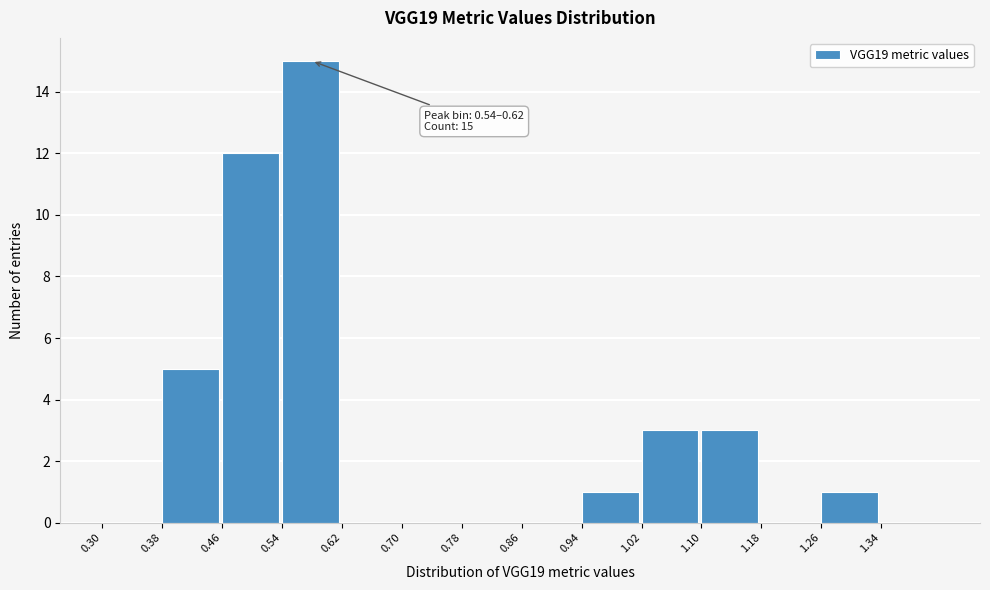

Over which range of the x-axis is the bar tallest?

0.54 to 0.62